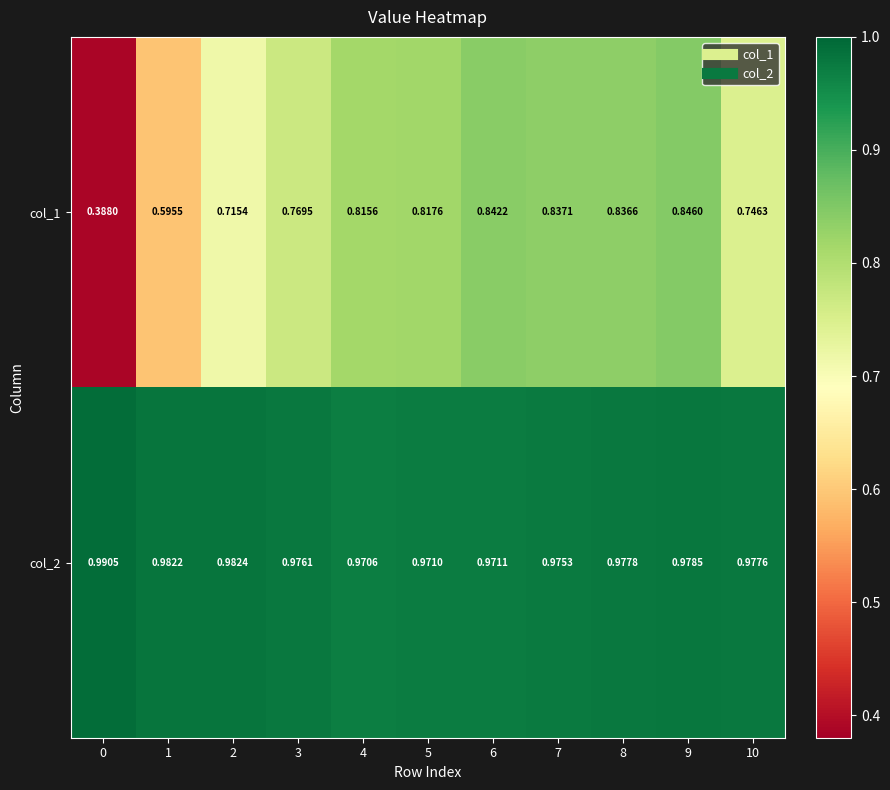

Is the value of col_2 at 7 greater than the value of col_1 at 4?

Yes